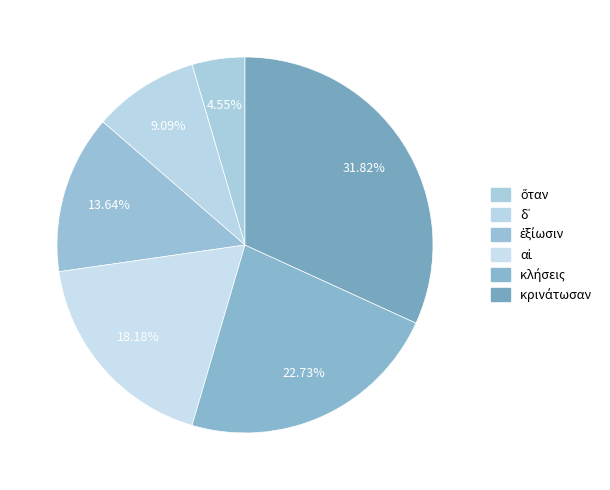

To the nearest percent, what is the difference between the ἐξίωσιν and δ᾽ slice percentages?

5%